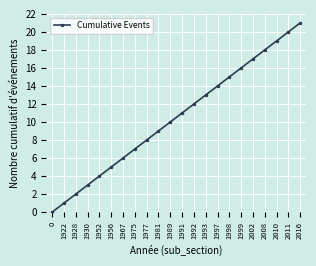

Rank the categories by value from lowest to highest.

0, 1922, 1928, 1930, 1952, 1956, 1967, 1975, 1977, 1981, 1989, 1991, 1992, 1993, 1997, 1998, 1999, 2002, 2008, 2010, 2011, 2016